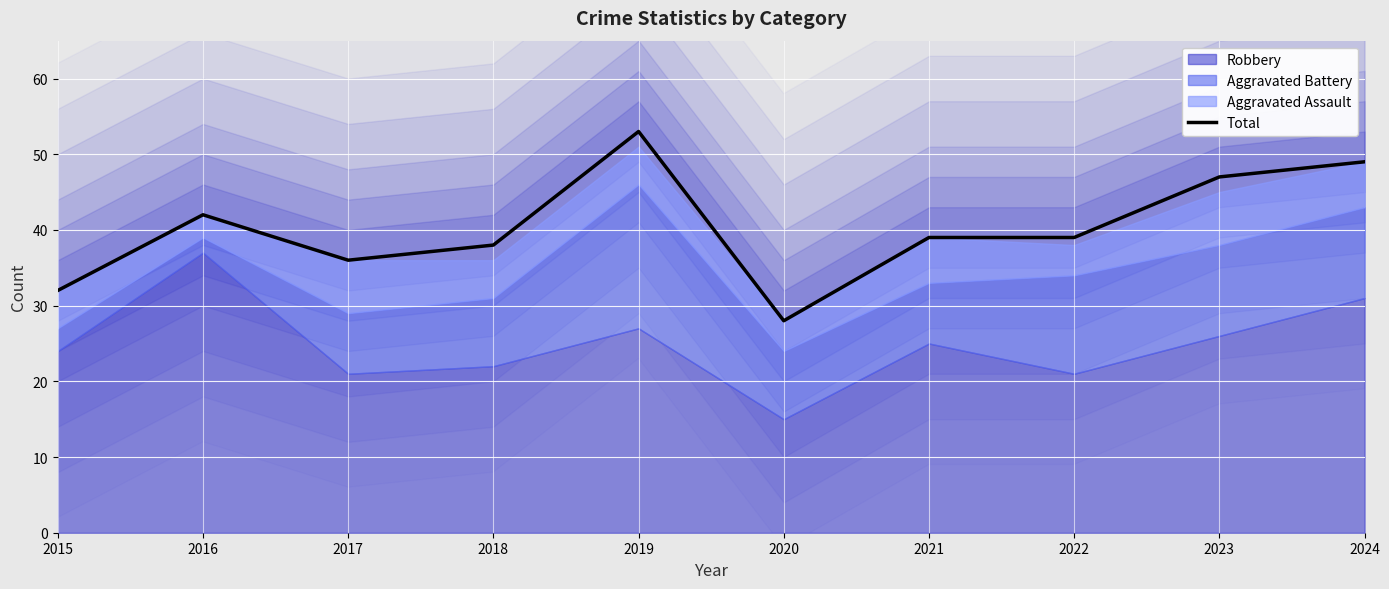

At which category does the chart reach its minimum across all series?

2020